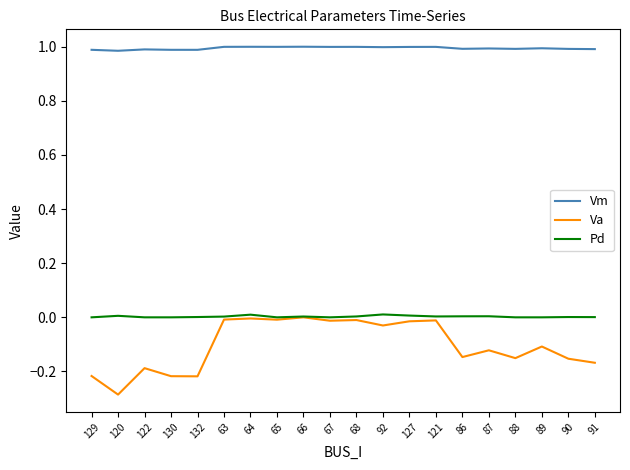

Which series has the largest total across all categories?

Vm